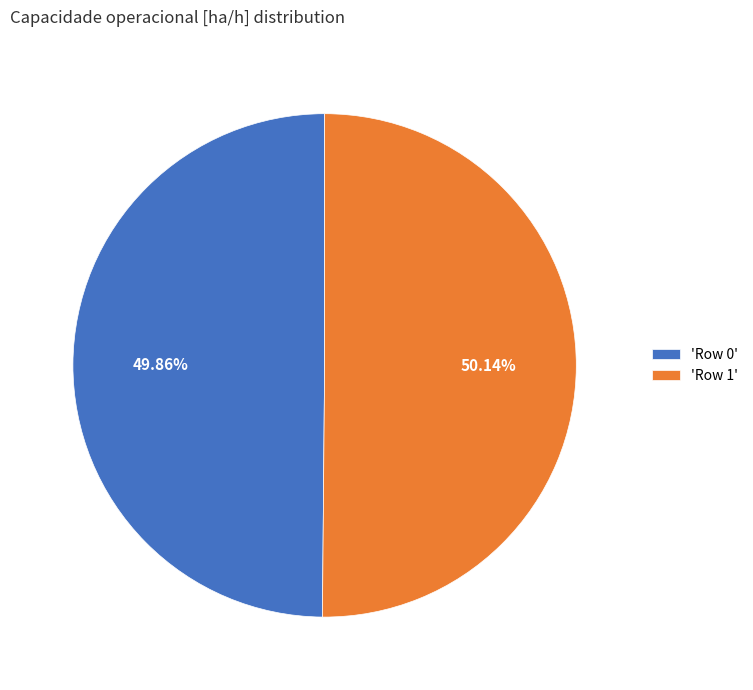

Is there any slice that represents more than half of the pie?

Yes